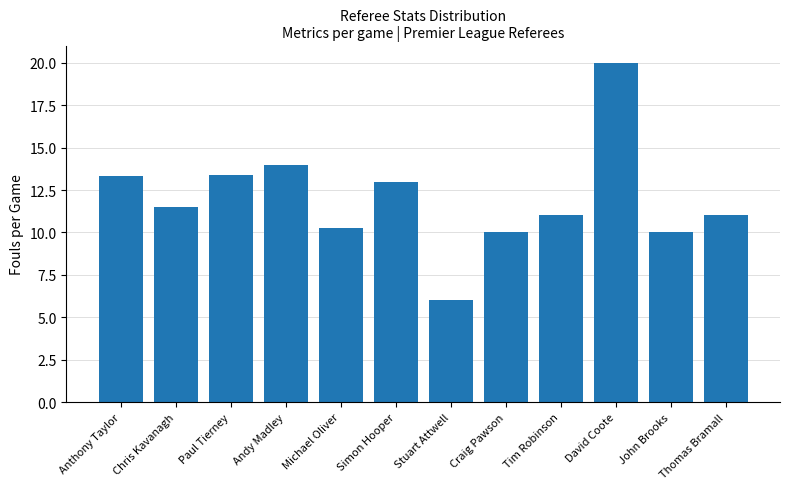

The chart shows a value of 10.0 at John Brooks. True or false?

True